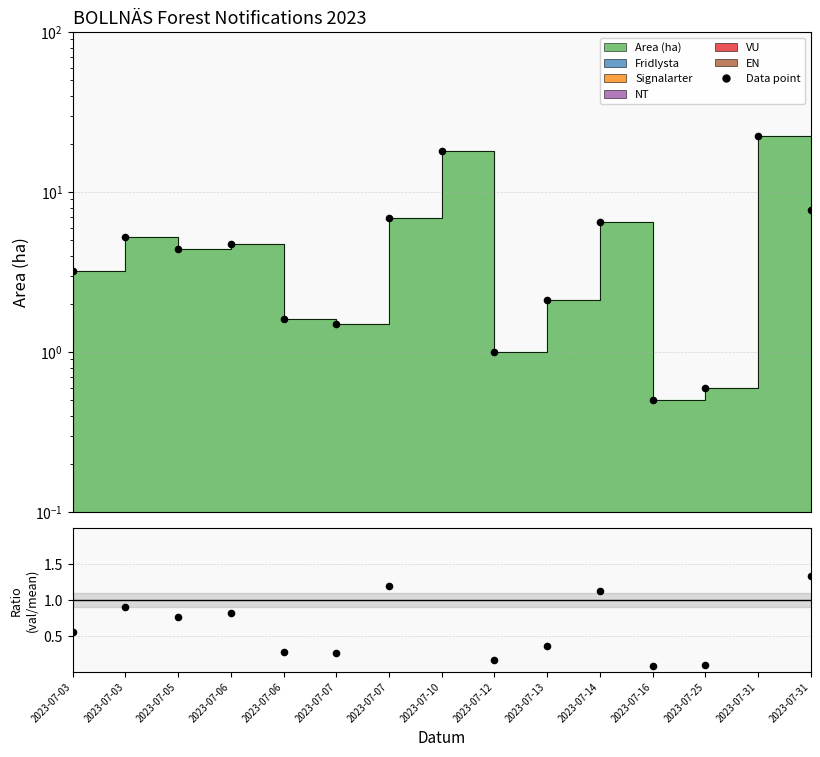

At which category is the sum across all series the highest?

2023-07-31